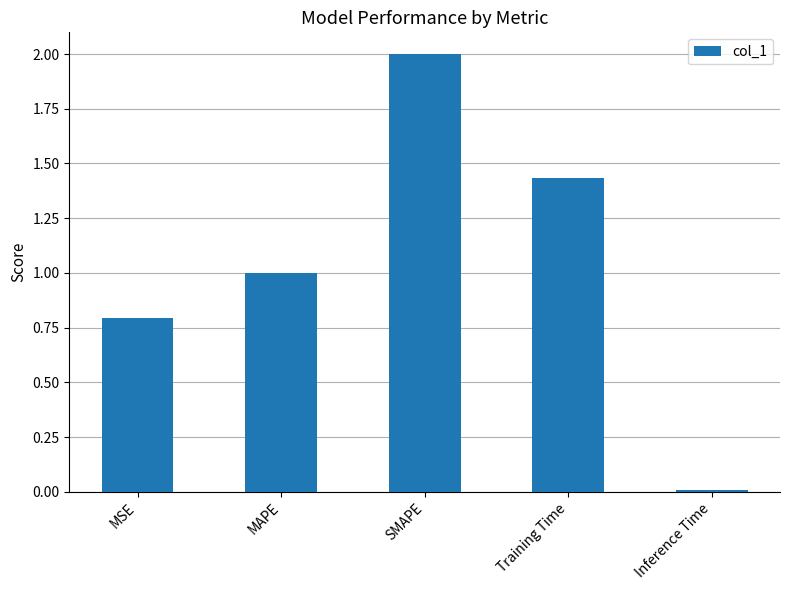

At which category does the chart reach its peak across all series?

SMAPE